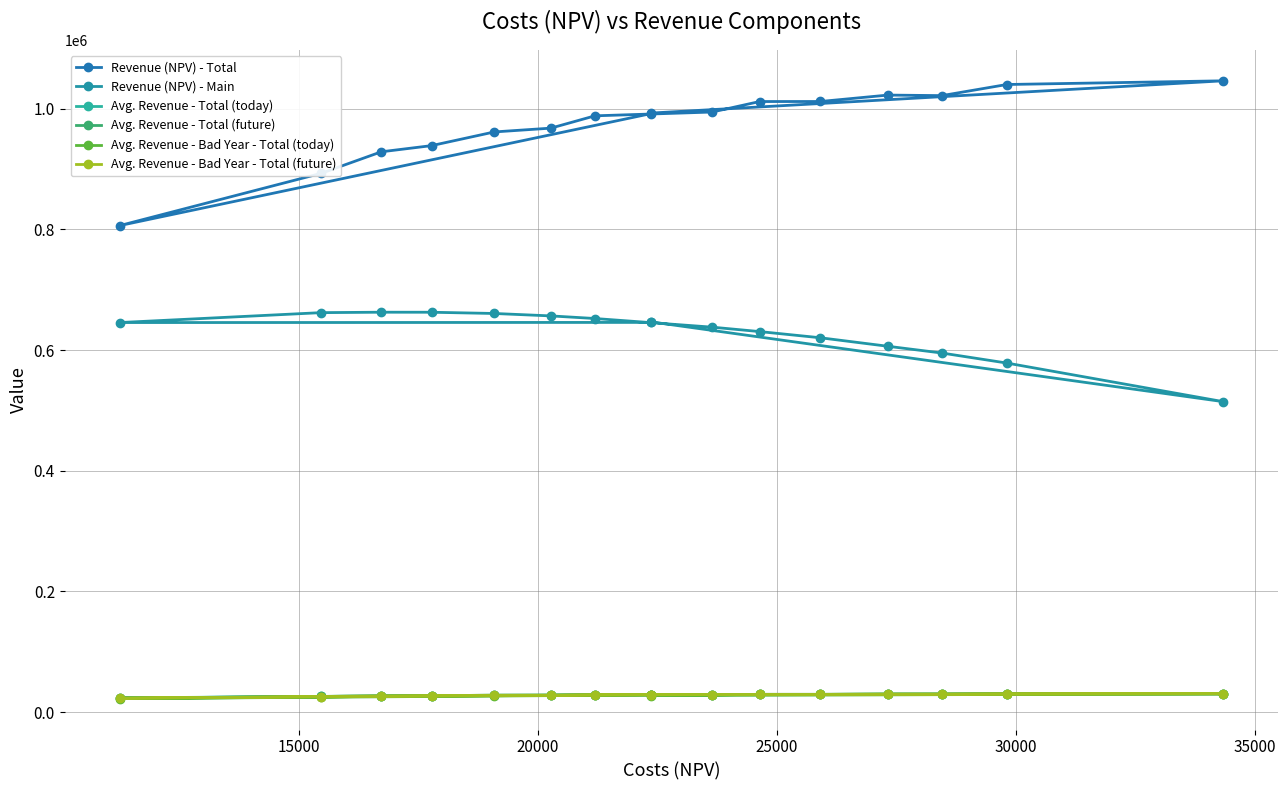

Is the value of Avg. Revenue - Total (future) at 13 greater than the value of Avg. Revenue - Total (today) at 11?

Yes